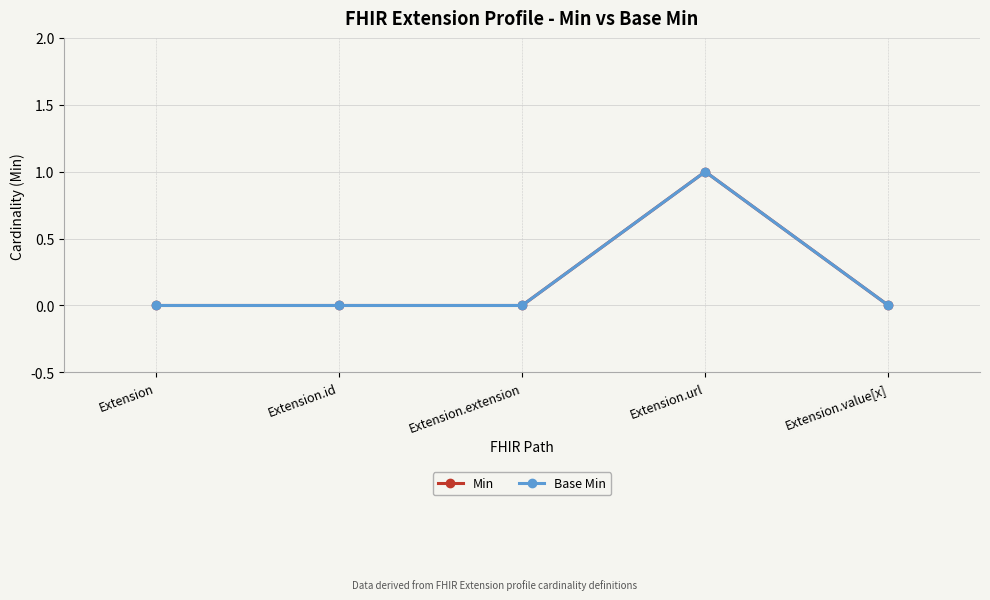

Does the chart have visible grid lines?

Yes